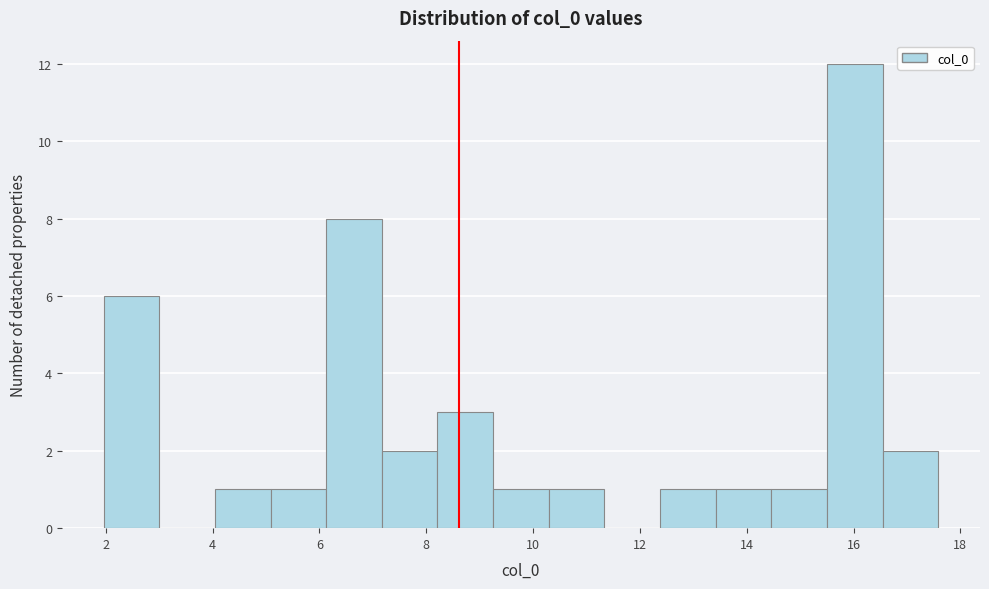

Reading left to right, list every bar in this chart as the range it spans on the x-axis followed by its height. Neither the bar edges nor the heights are printed on the chart, so give them approximately, as read against the axes.

2.0 to 3.0: 6
3.0 to 4.0: 0
4.0 to 5.0: 1
5.0 to 6.2: 1
6.2 to 7.2: 8
7.2 to 8.2: 2
8.2 to 9.2: 3
9.2 to 10.2: 1
10.2 to 11.4: 1
11.4 to 12.4: 0
12.4 to 13.4: 1
13.4 to 14.4: 1
14.4 to 15.6: 1
15.6 to 16.6: 12
16.6 to 17.6: 2